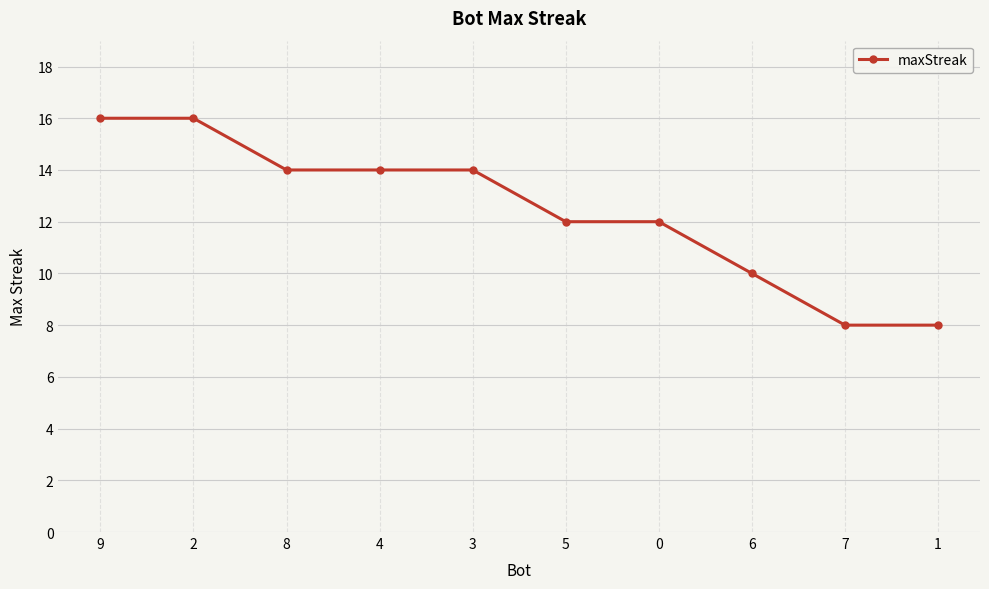

True or false: the data shows 15 at 6.

False